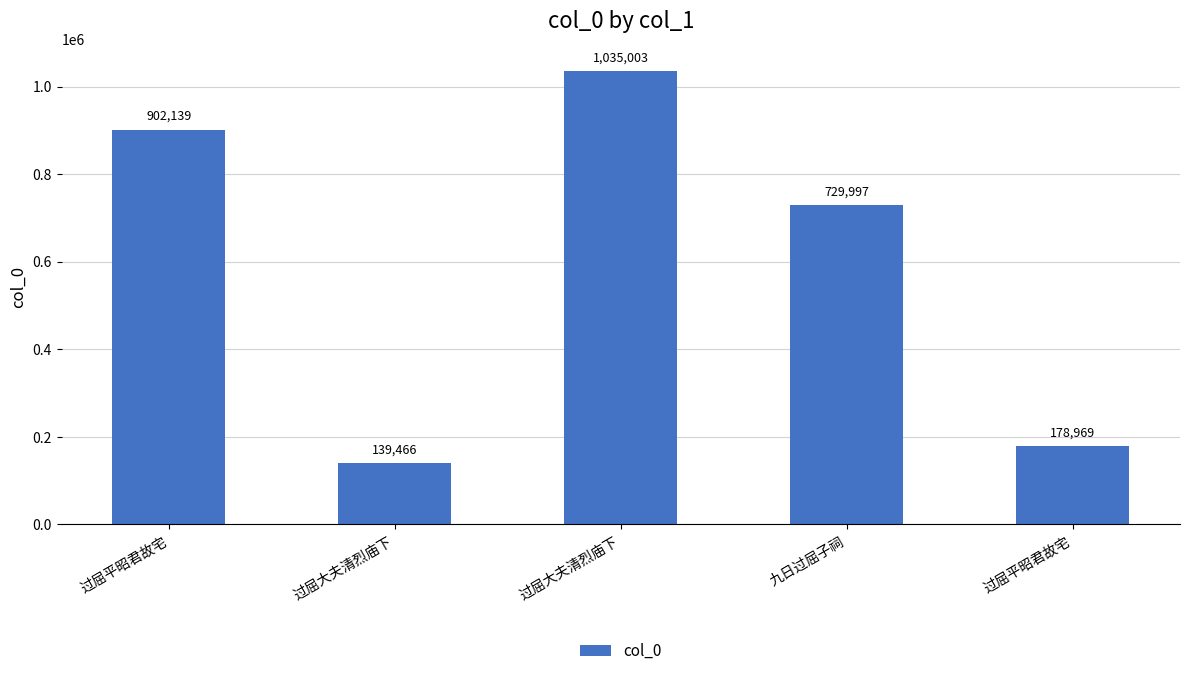

How many distinct data groups are displayed?

1